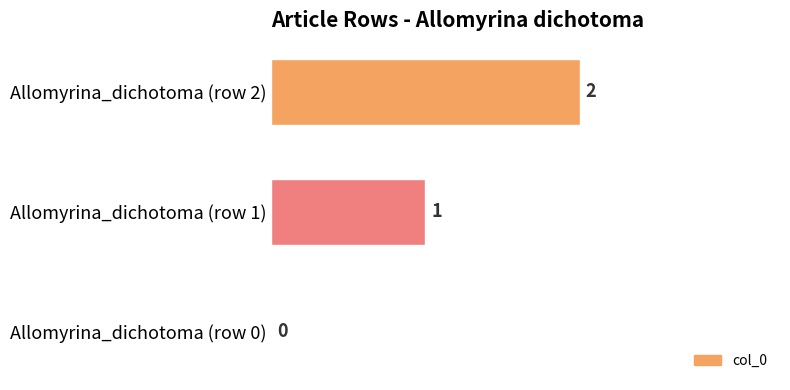

Where is the data nearest to the value 1?

Allomyrina_dichotoma (row 1)